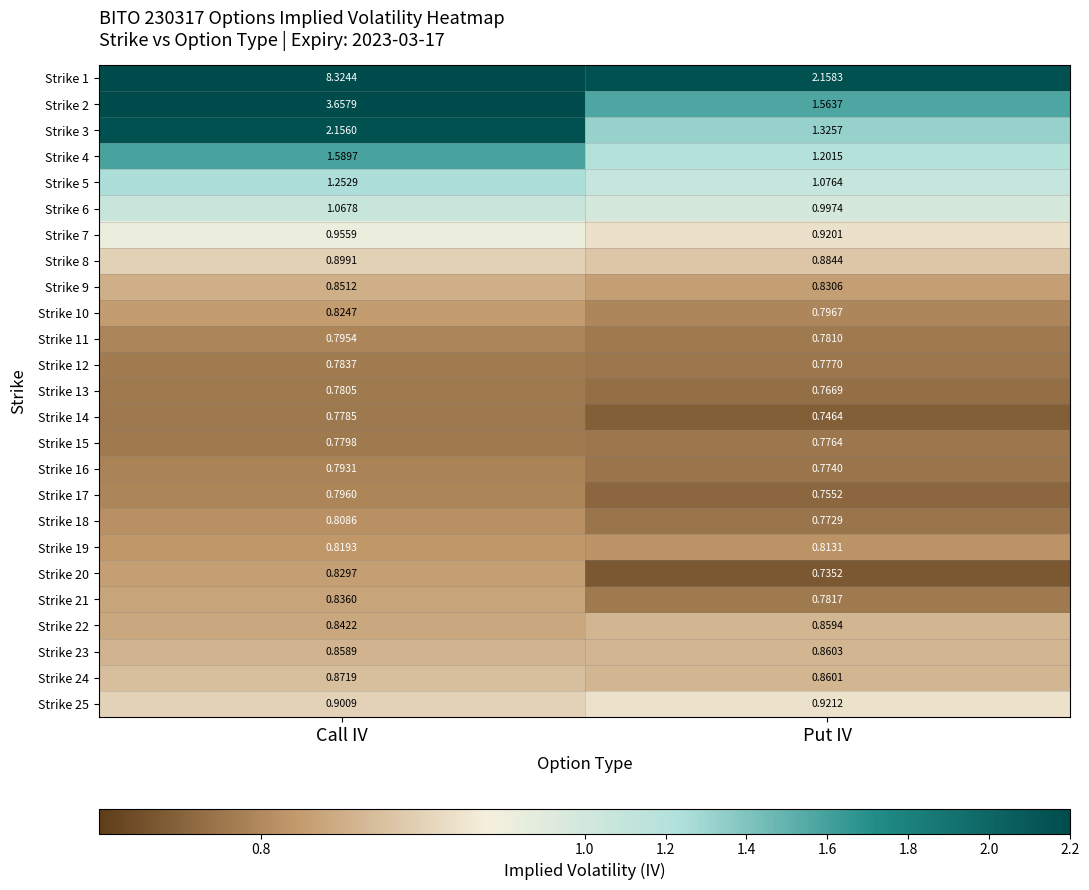

Rank the categories by Strike 5 value from lowest to highest.

Put IV, Call IV